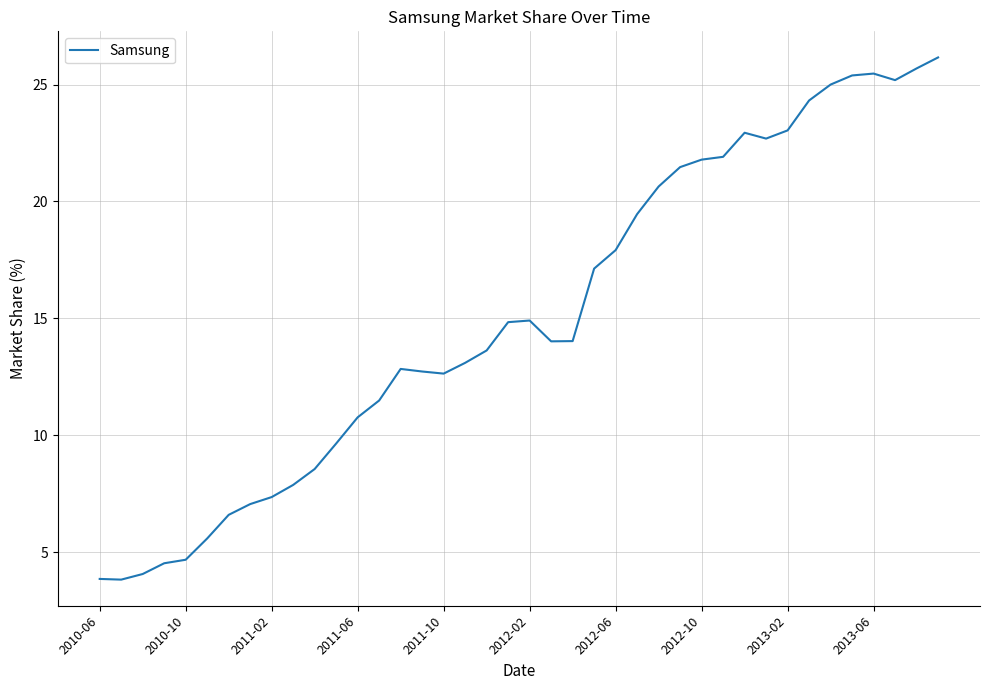

What is the sum of all values?

604.9